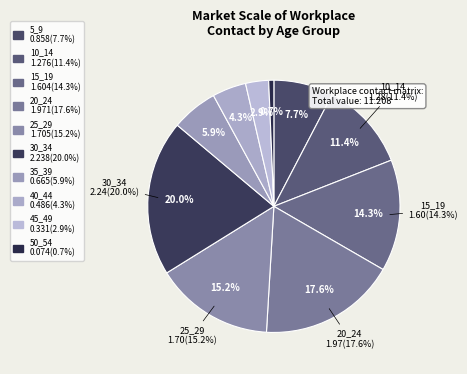

What is the largest slice in the pie chart?

30_34